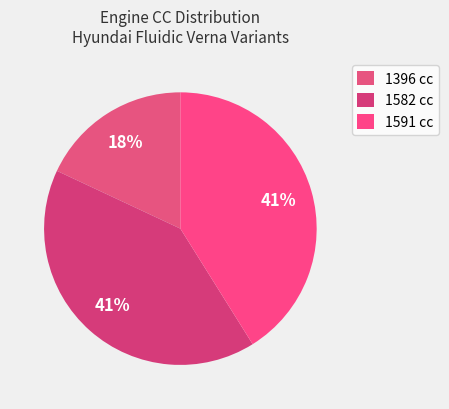

To the nearest percent, what is the difference between the largest and smallest slice percentages?

23%